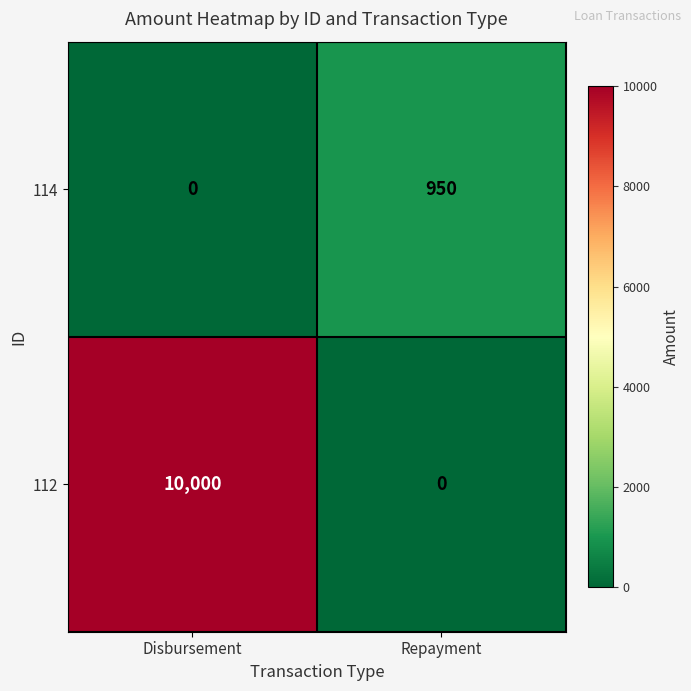

How many categories are shown in the chart?

2